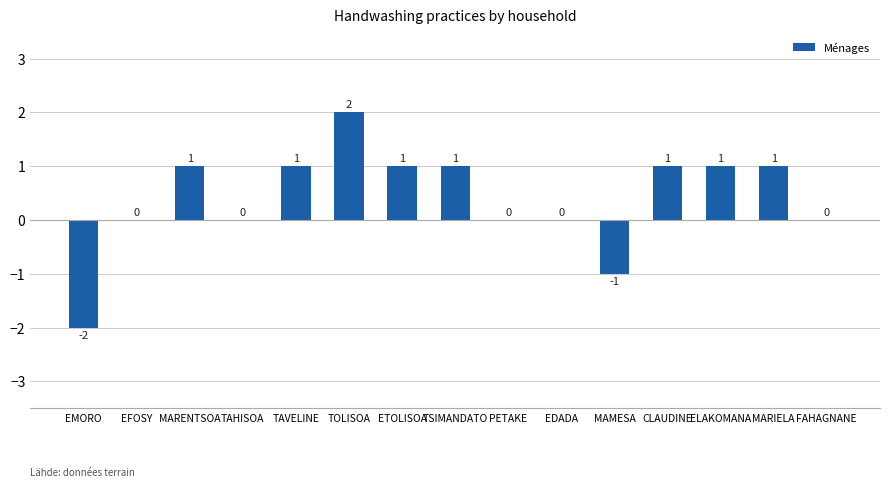

Which label corresponds to the largest value in the chart?

TOLISOA